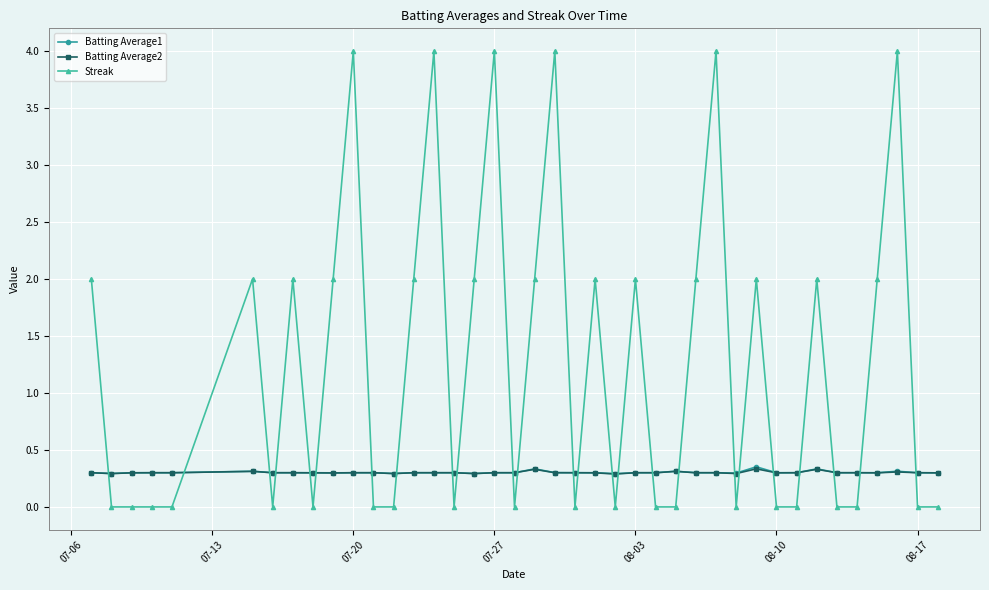

What is the value of the Batting Average1 point at the 26th from the left?

0.3